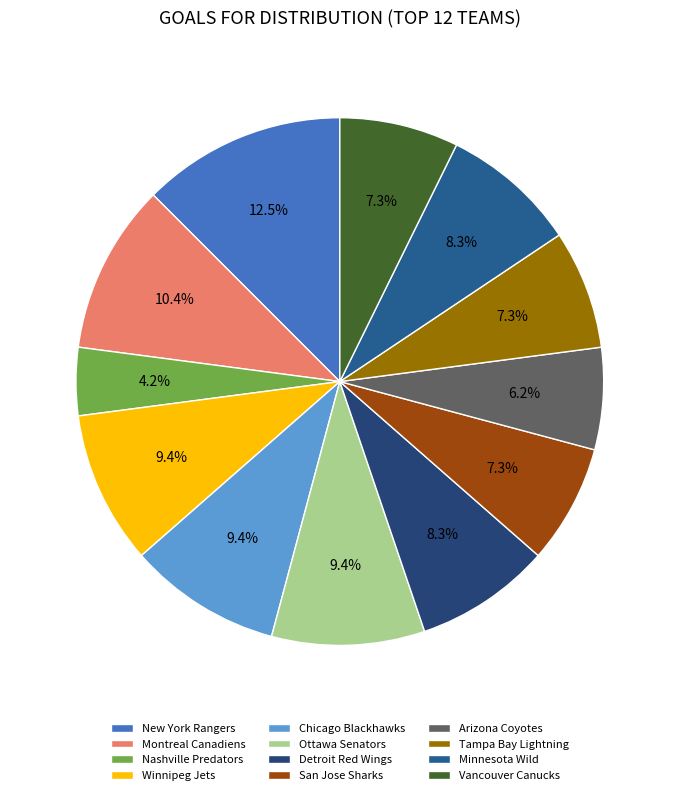

To the nearest percent, what is the difference between the New York Rangers and Ottawa Senators slice percentages?

3%